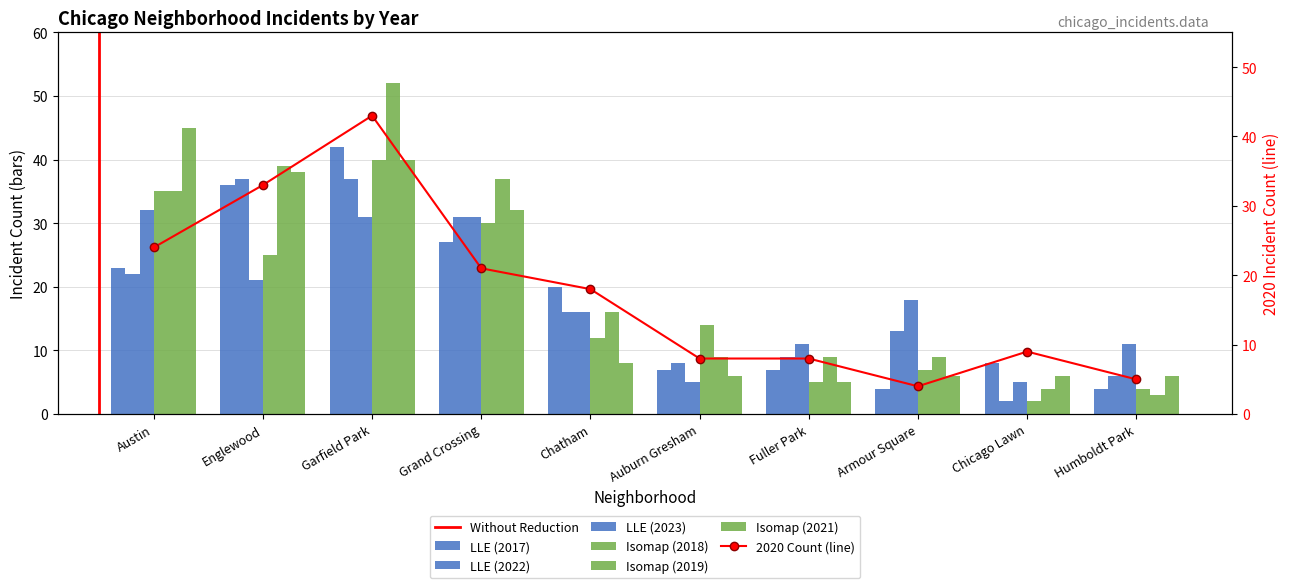

What is the maximum value for 2018?

40